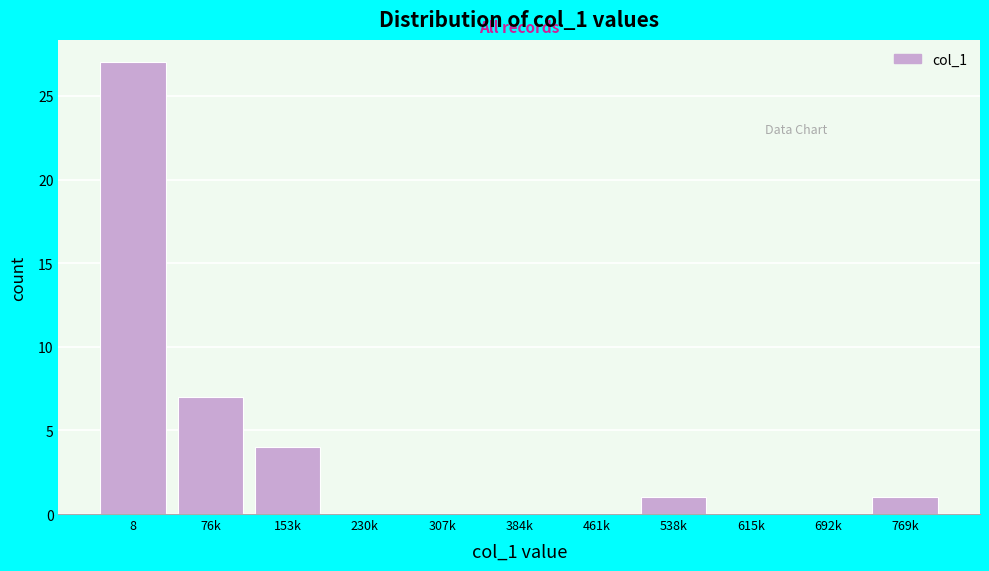

Reading left to right, transcribe all the data shown in this chart.

8=27	76k=7	153k=4	230k=0	307k=0	384k=0	461k=0	538k=1	615k=0	692k=0	769k=1